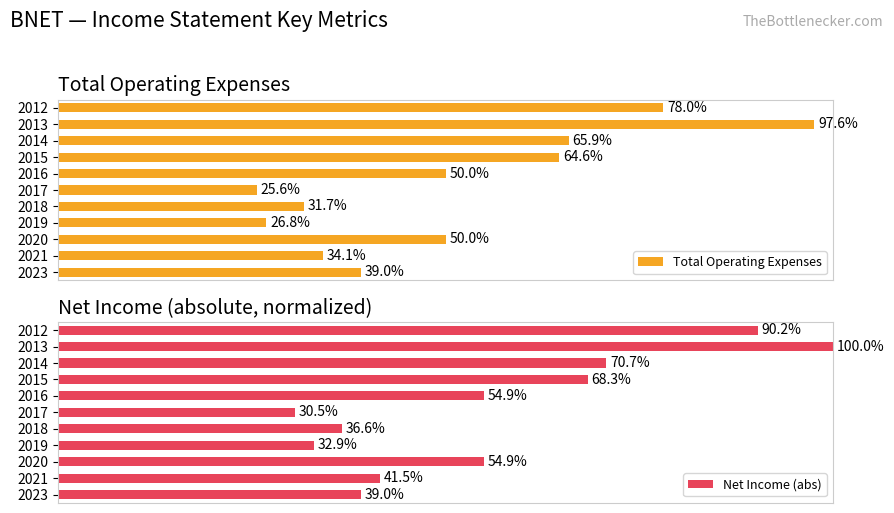

Which has a higher value, 2018 or 2021?

2021